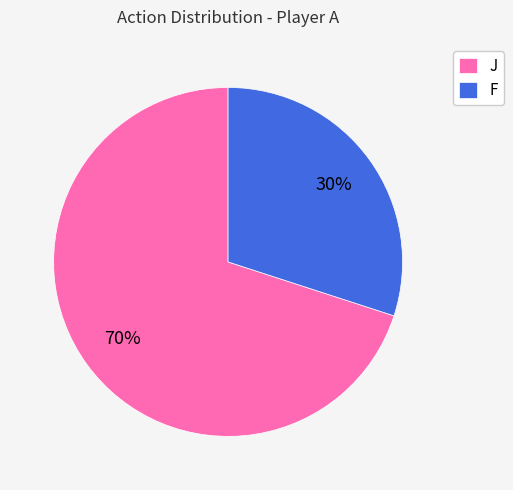

Which slice is the largest?

J